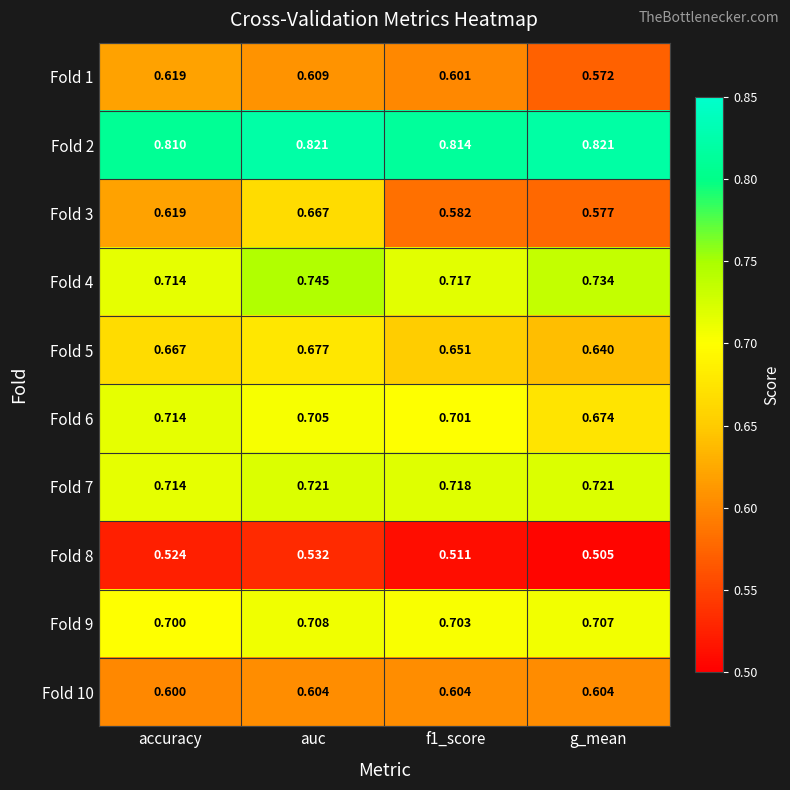

Which category has the highest value in the Fold 4 series?

auc